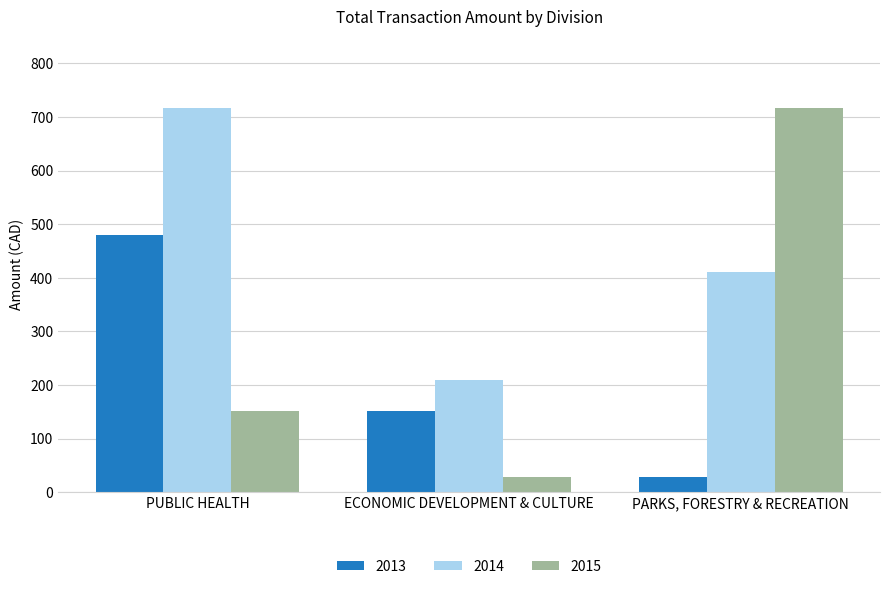

Where is 2014 nearest to the value 463?

PARKS, FORESTRY & RECREATION